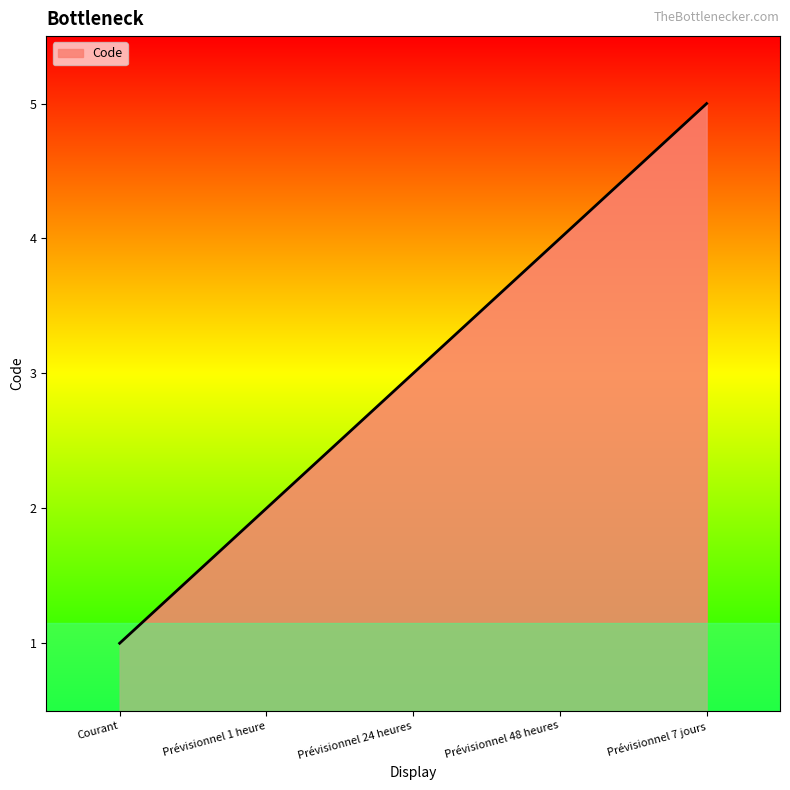

Reading left to right, transcribe all the data shown in this chart.

Courant=1	Prévisionnel 1 heure=2	Prévisionnel 24 heures=3	Prévisionnel 48 heures=4	Prévisionnel 7 jours=5